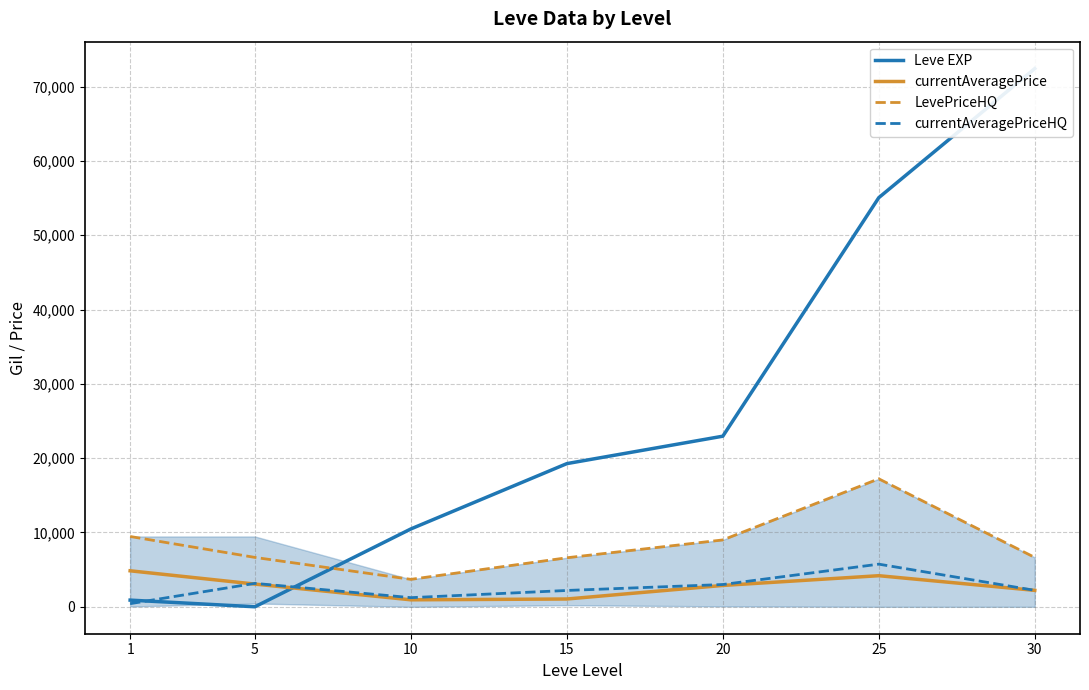

The Leve EXP series shows 22960.0 at 20. True or false?

True